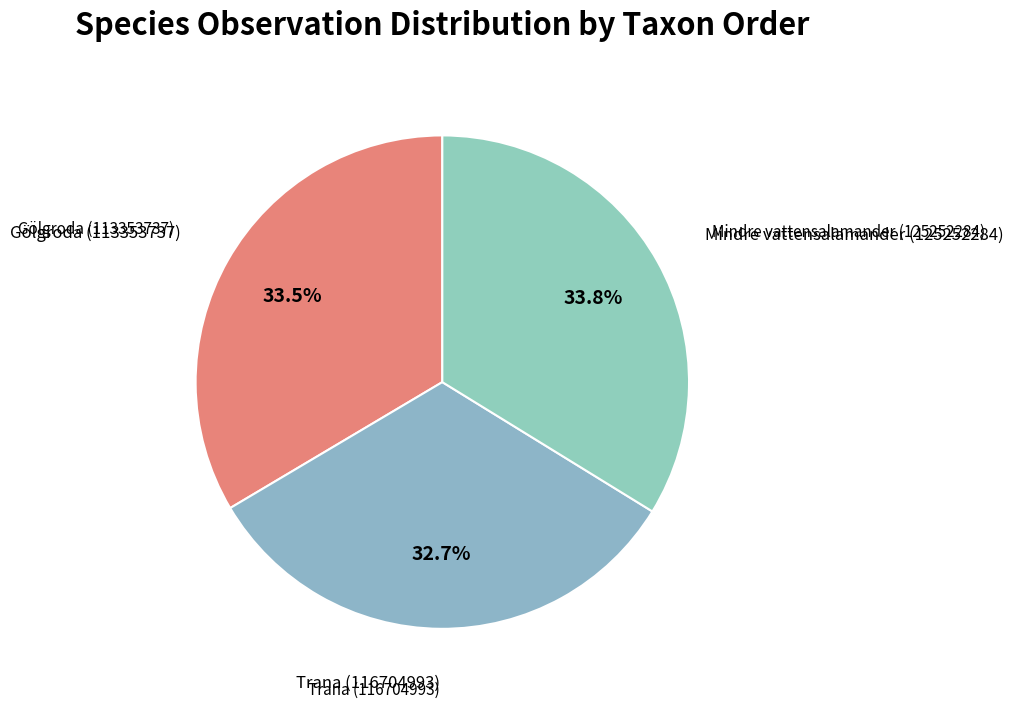

Does Mindre vattensalamander (125252284) account for over 50% of the chart?

No